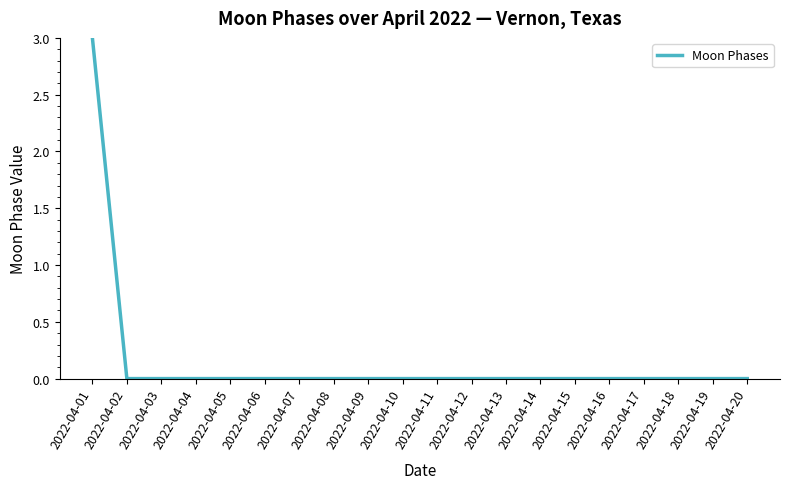

At which category does the chart reach its peak across all series?

2022-04-01